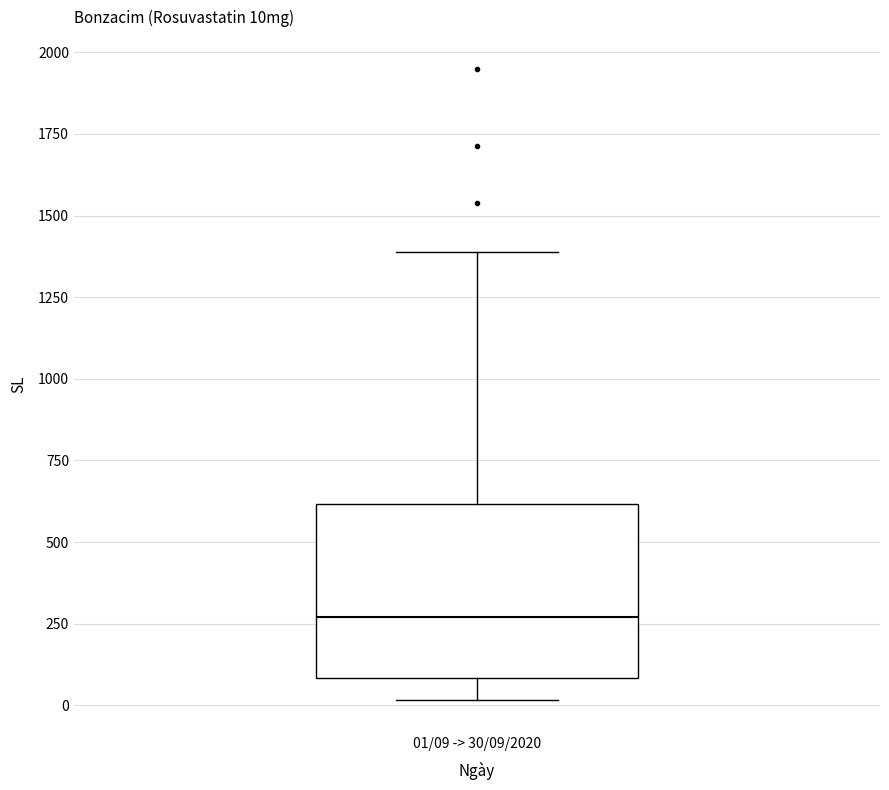

Transcribe this box plot: give where the median line is, the range the box spans, and where the two whiskers end, as read against the y-axis. The values are not printed on the chart, so give them approximately, as read against the axis.

median 250, box 100 to 600, whiskers 0 to 1400